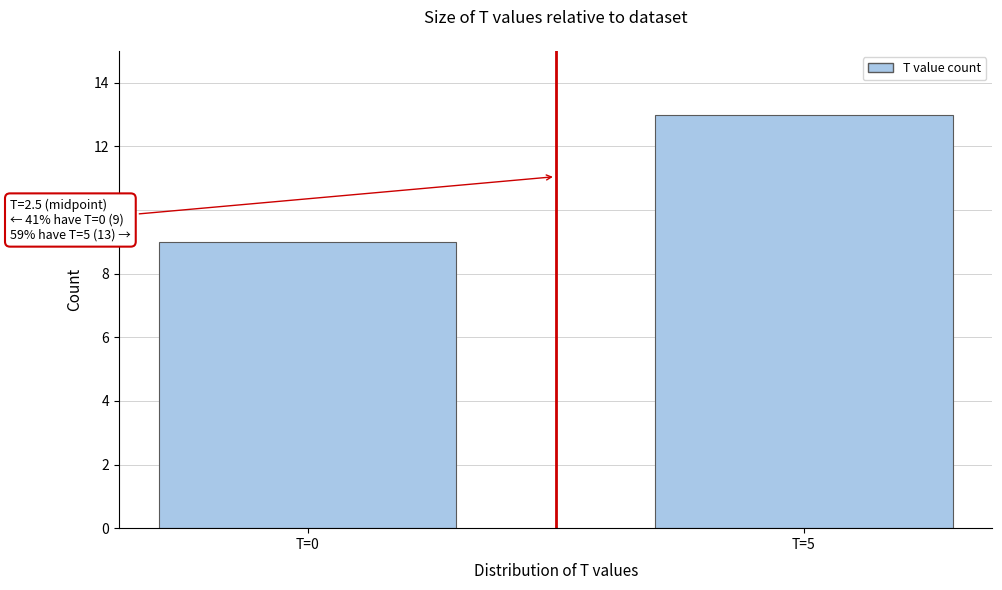

Reading left to right, extract all data points from this chart.

9	13